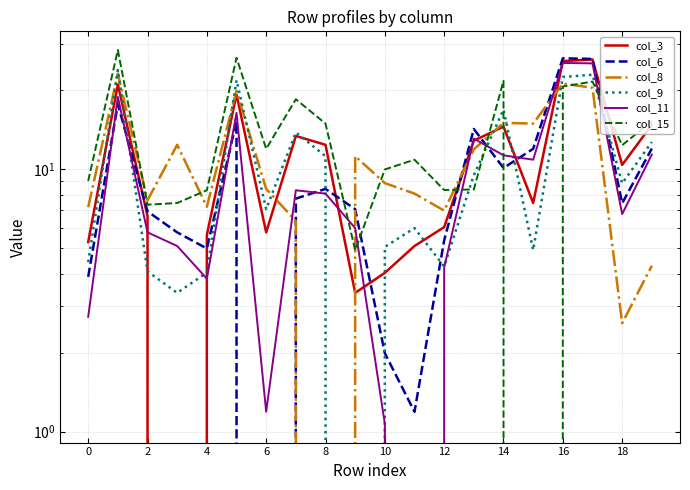

What is the difference between the second highest and second lowest values in the col_6 series?

25.2